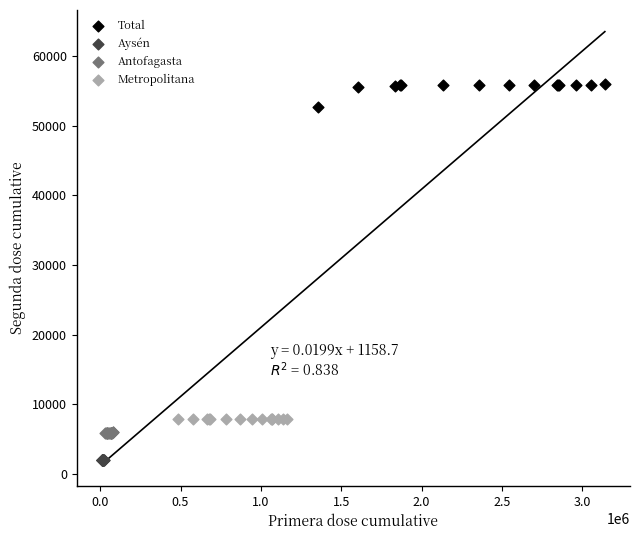

Which series has the largest Y range (max minus min)?

Total